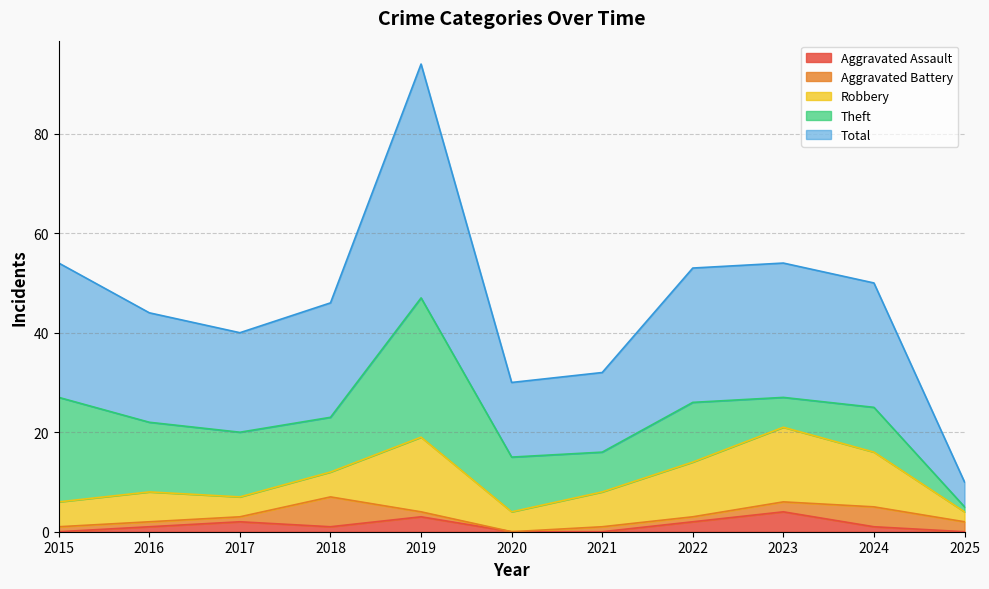

Between which two adjacent categories do Aggravated Battery and Robbery first intersect?

2017 and 2018